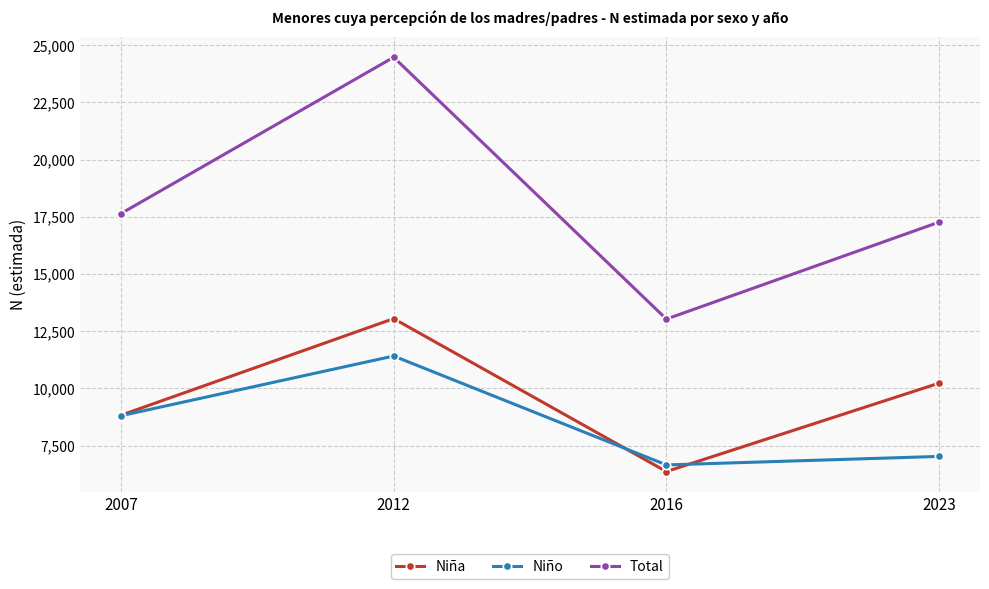

Read the Niña value at 2012, to the nearest 10.

13050